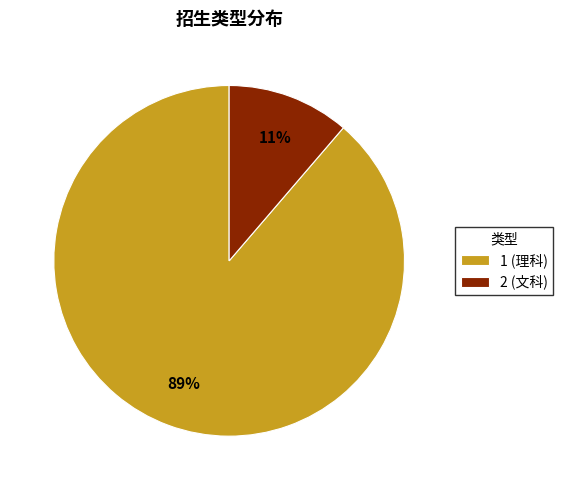

To the nearest percent, what is the average slice percentage?

50%